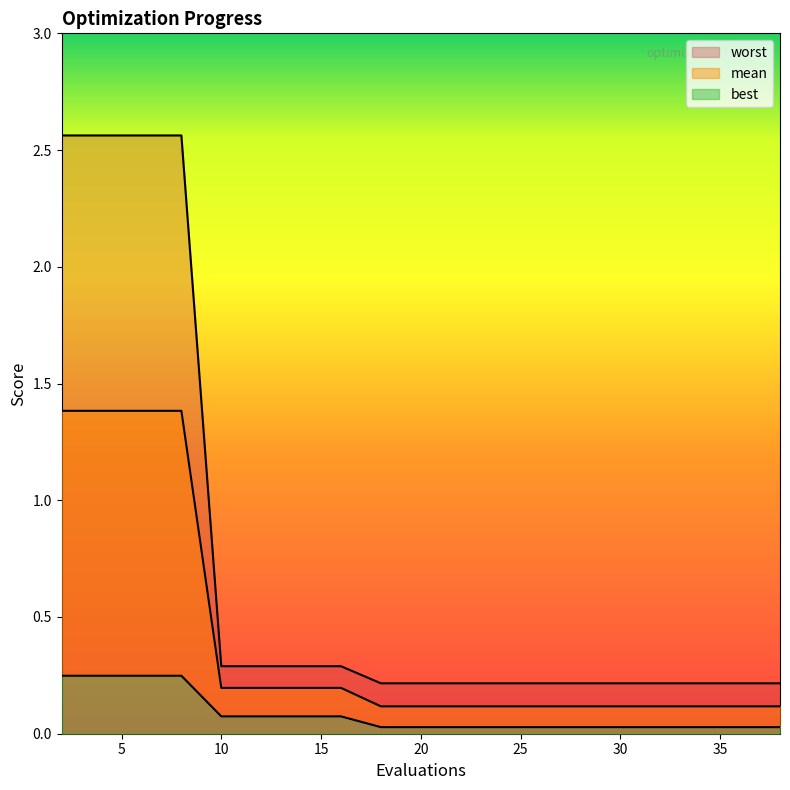

What is the highest value of the worst series?

2.6